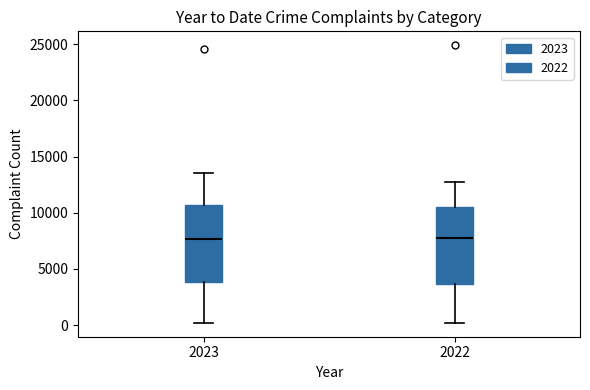

Reading left to right, read every box against the y-axis: the position of its median line, the range the box covers, and the ends of its whiskers. The values are not printed on the chart, so give them approximately, as read against the axis.

2023: median 7500, box 4000 to 10500, whiskers 0 to 13500
2022: median 7500, box 3500 to 10500, whiskers 0 to 13000